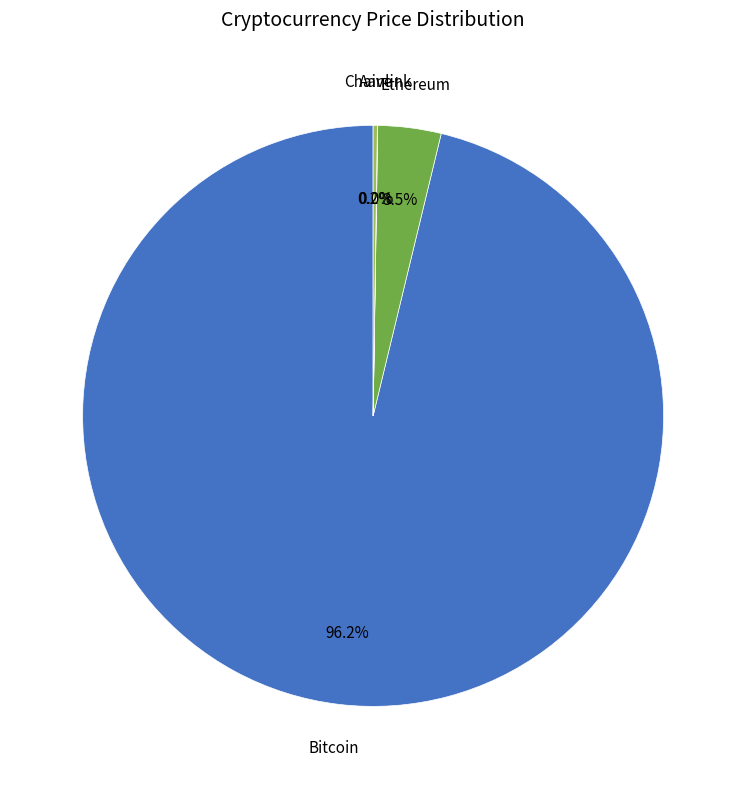

Is there a majority slice in this chart?

Yes